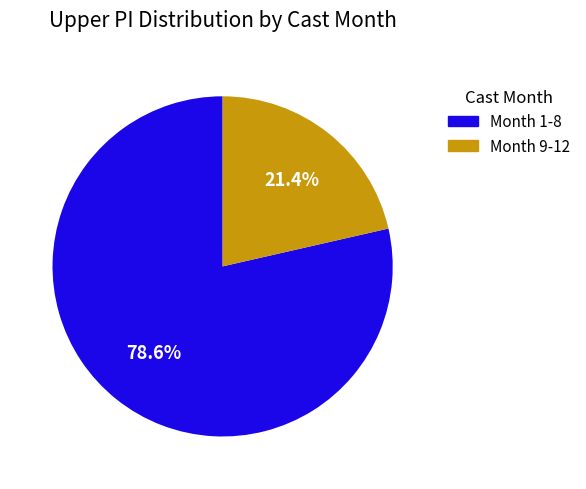

To the nearest percent, what is the average slice percentage?

50%